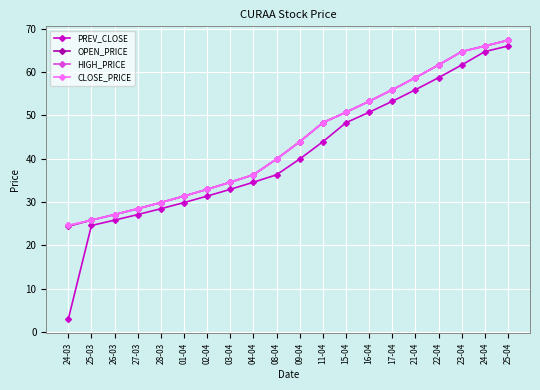

Reading left to right, extract all data points from this chart.

PREV_CLOSE: 24-03=3.0	25-03=24.6	26-03=25.8	27-03=27.1	28-03=28.5	01-04=29.9	02-04=31.4	03-04=33.0	04-04=34.6	08-04=36.3	09-04=39.9	11-04=43.9	15-04=48.3	16-04=50.7	17-04=53.3	21-04=55.9	22-04=58.7	23-04=61.6	24-04=64.7	25-04=66.0
OPEN_PRICE: 24-03=24.4	25-03=25.8	26-03=27.1	27-03=28.5	28-03=29.9	01-04=31.4	02-04=33.0	03-04=34.6	04-04=36.3	08-04=39.9	09-04=43.9	11-04=48.3	15-04=50.7	16-04=53.3	17-04=55.9	21-04=58.7	22-04=61.6	23-04=64.7	24-04=66.0	25-04=67.3
HIGH_PRICE: 24-03=24.6	25-03=25.8	26-03=27.1	27-03=28.5	28-03=29.9	01-04=31.4	02-04=33.0	03-04=34.6	04-04=36.3	08-04=39.9	09-04=43.9	11-04=48.3	15-04=50.7	16-04=53.3	17-04=55.9	21-04=58.7	22-04=61.6	23-04=64.7	24-04=66.0	25-04=67.3
CLOSE_PRICE: 24-03=24.6	25-03=25.8	26-03=27.1	27-03=28.5	28-03=29.9	01-04=31.4	02-04=33.0	03-04=34.6	04-04=36.3	08-04=39.9	09-04=43.9	11-04=48.3	15-04=50.7	16-04=53.3	17-04=55.9	21-04=58.7	22-04=61.6	23-04=64.7	24-04=66.0	25-04=67.3